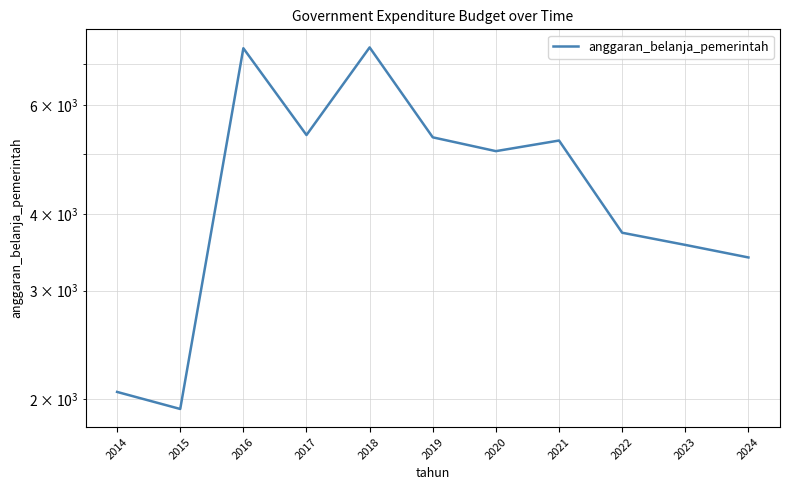

Which has a higher value, 2021 or 2017?

2017